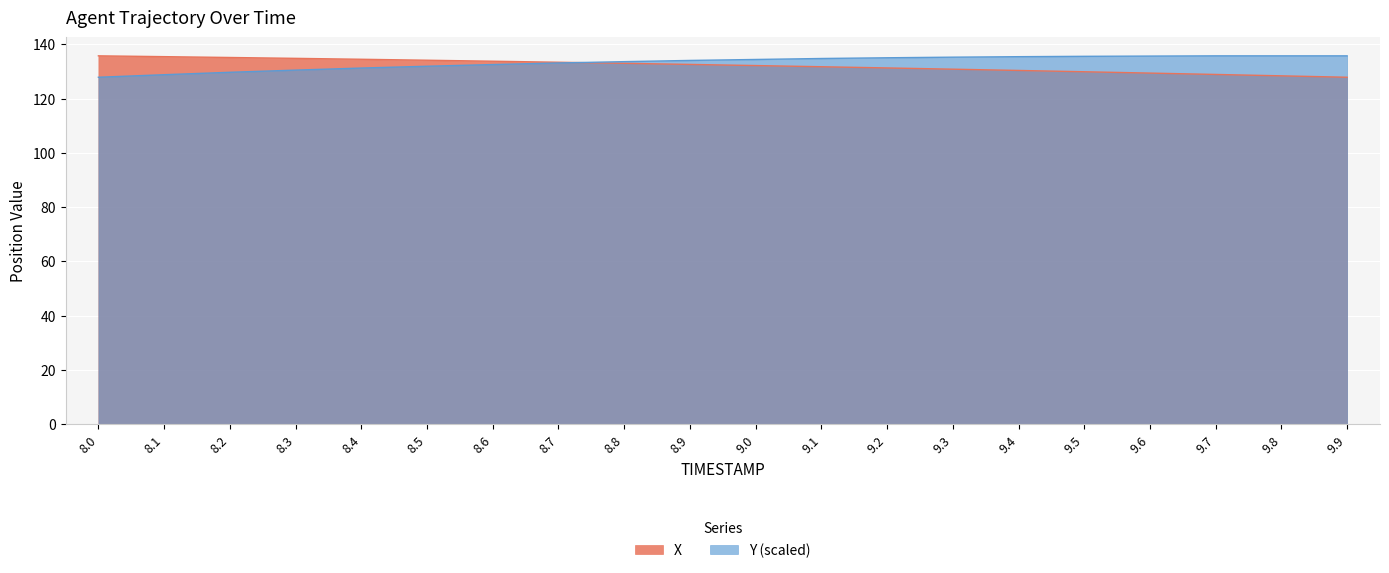

Count the number of data series in this chart.

2